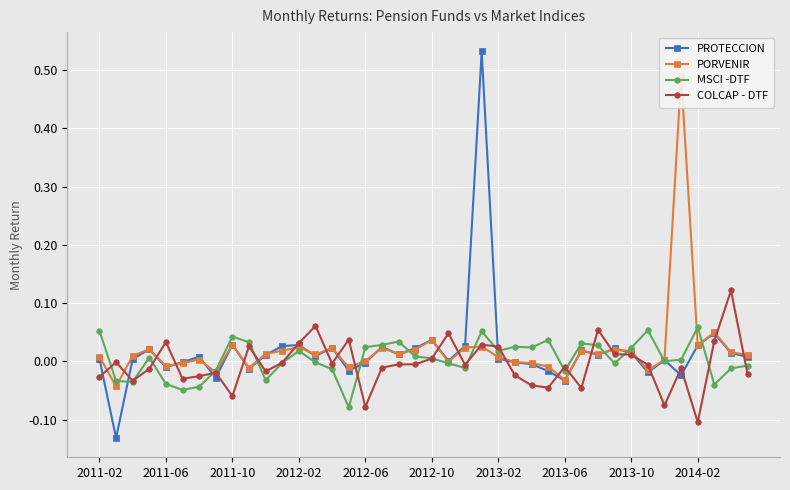

Rank the series by their maximum value, from lowest to highest.

MSCI -DTF, COLCAP - DTF, PORVENIR, PROTECCION